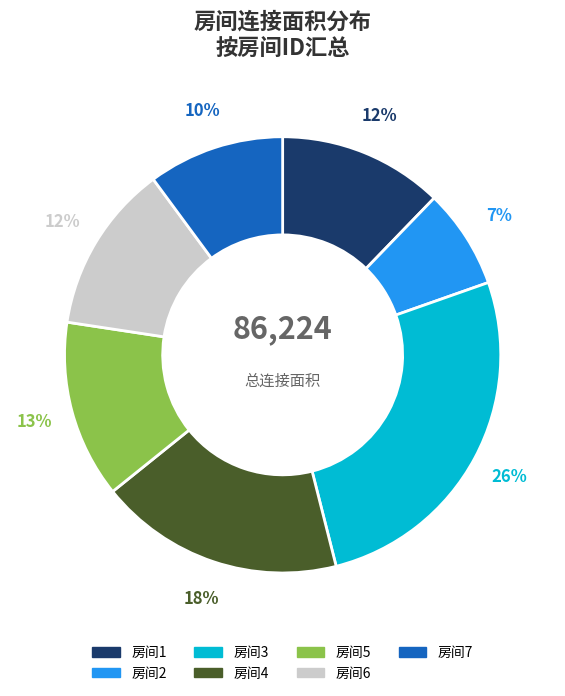

To the nearest percent, what is the difference between the largest and smallest slice percentages?

19%